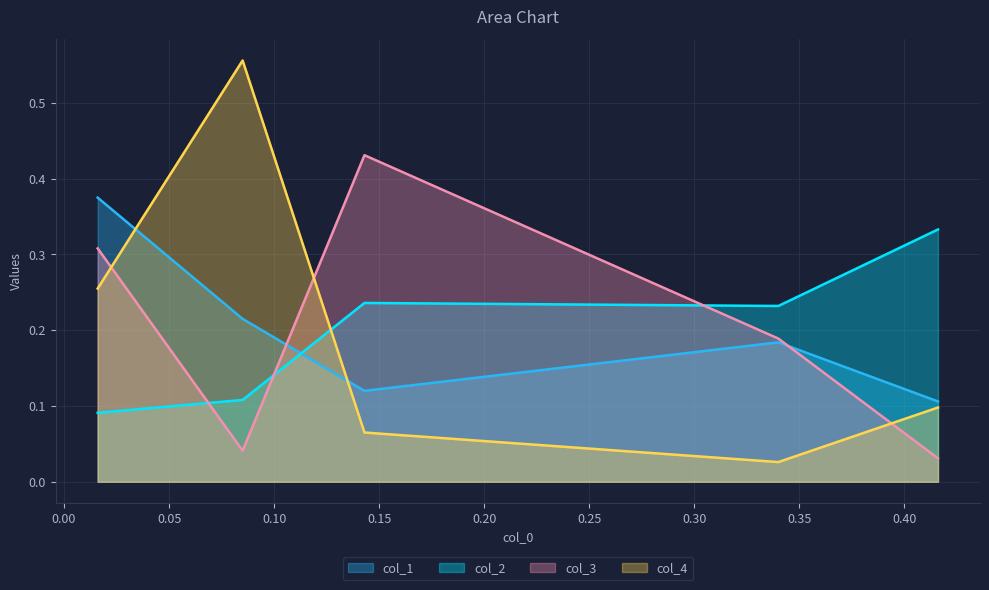

Which series ends up on top after the final intersection of col_2 and col_4?

col_2